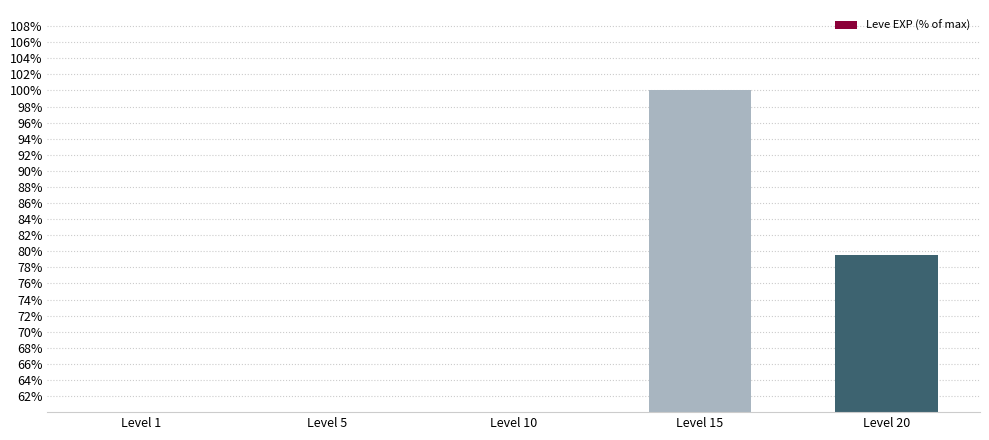

At which category does the chart reach its minimum across all series?

Level 1